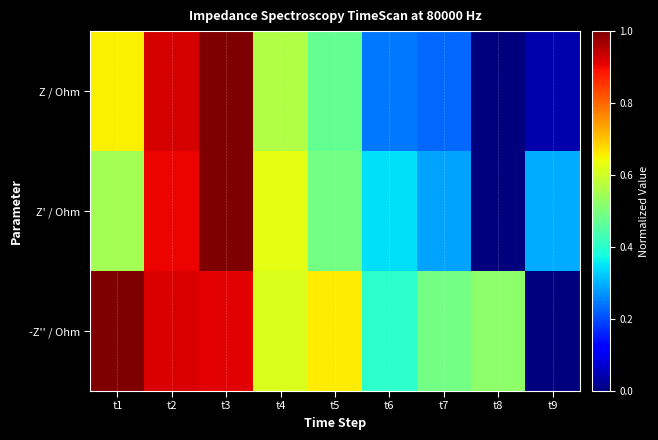

Reading left to right, extract all data points from this chart.

Z / Ohm: t1=0.7	t2=0.9	t3=1.0	t4=0.6	t5=0.5	t6=0.2	t7=0.2	t8=0.0	t9=0.0
Z' / Ohm: t1=0.5	t2=0.9	t3=1.0	t4=0.6	t5=0.5	t6=0.3	t7=0.3	t8=0.0	t9=0.3
-Z'' / Ohm: t1=1.0	t2=0.9	t3=0.9	t4=0.6	t5=0.7	t6=0.4	t7=0.5	t8=0.5	t9=0.0